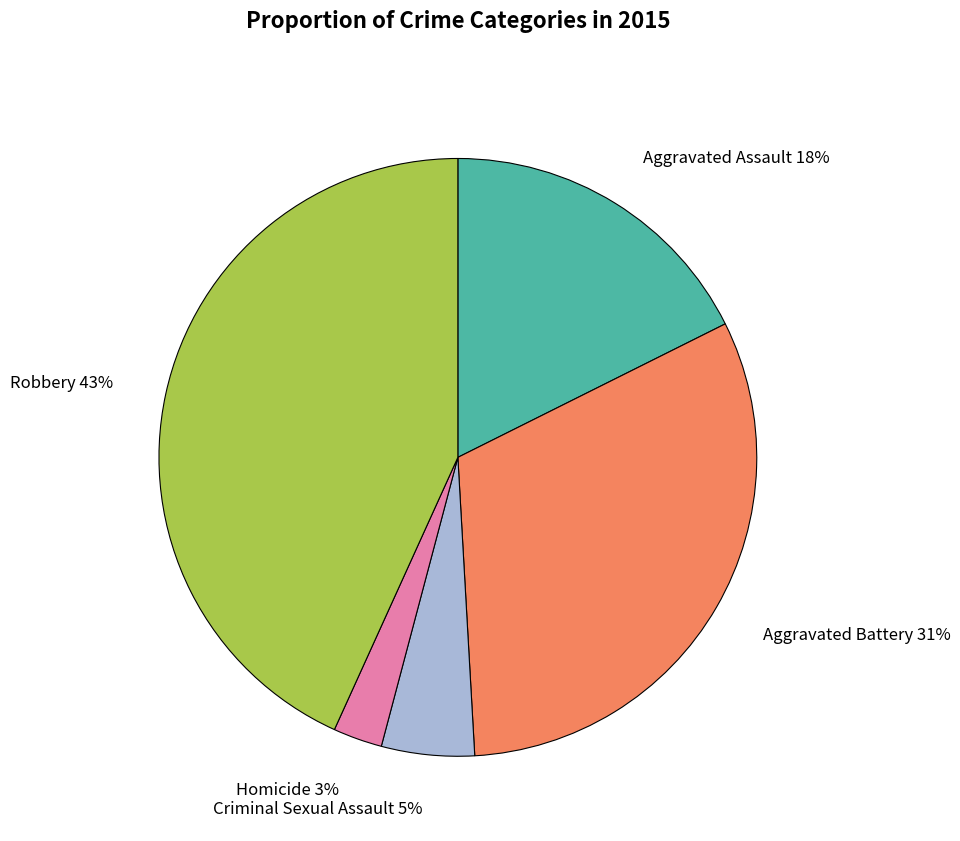

The Aggravated Assault slice represents 7% of the pie. True or false?

False